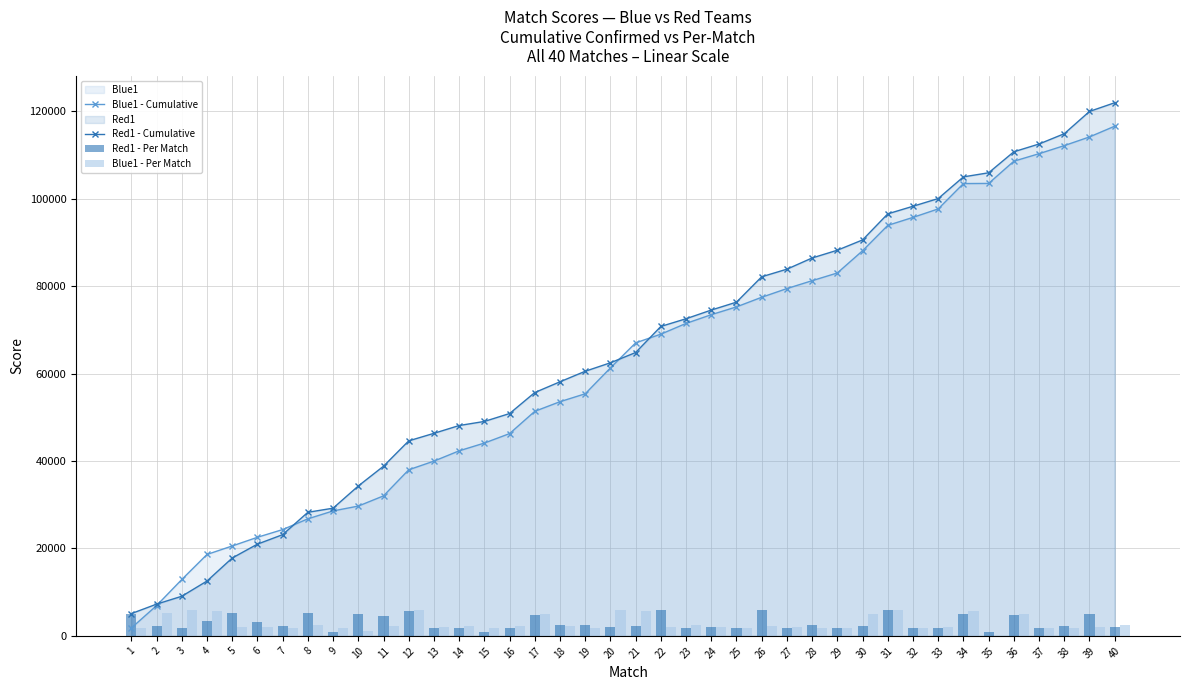

What is the difference between the highest and lowest values at 24?

72559